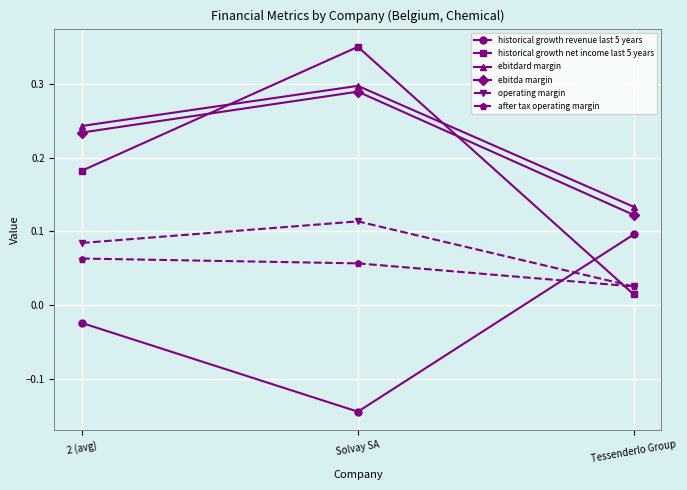

How many lines are shown in the chart?

6